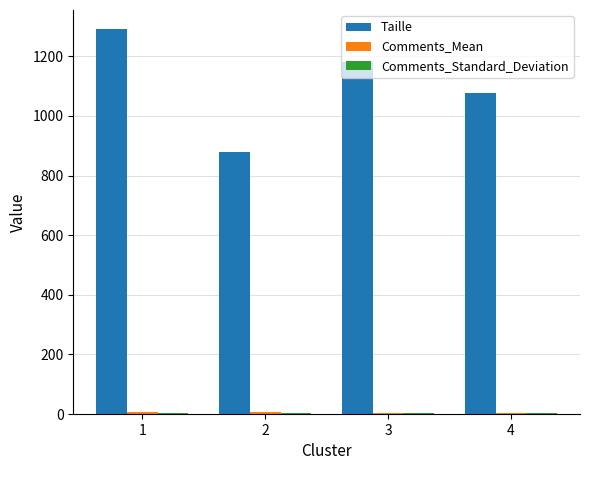

What is the sum of all Taille values?

4427.0